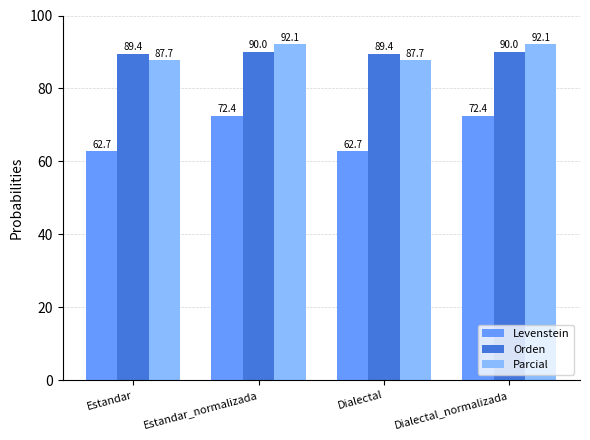

What is the difference between the maximum and minimum values in the Parcial series?

4.4